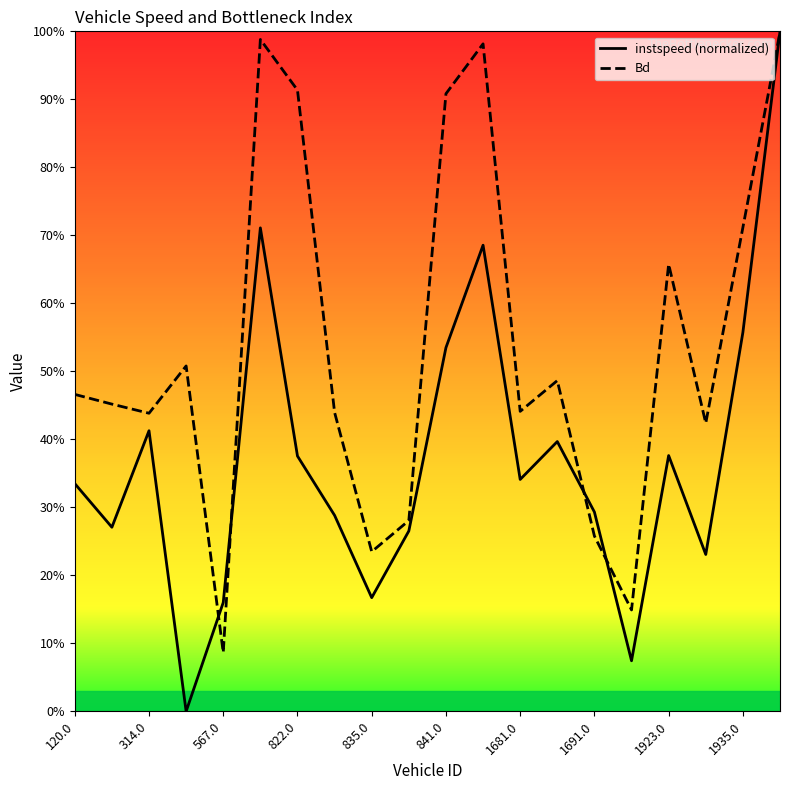

Where is instspeed nearest to the value 0?

560.0